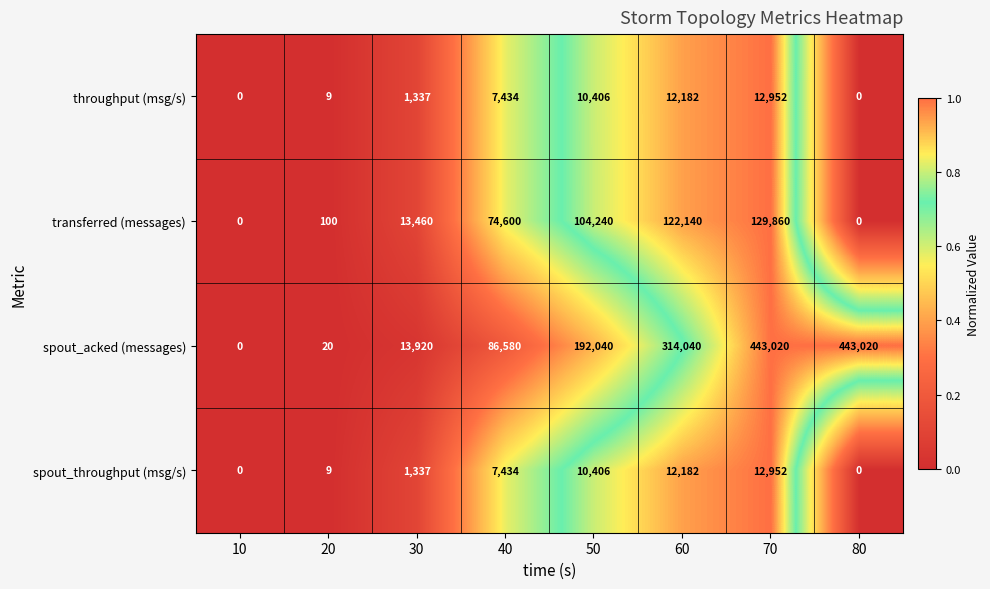

Is it true that throughput (msg/s) equals 10576 at 40?

False